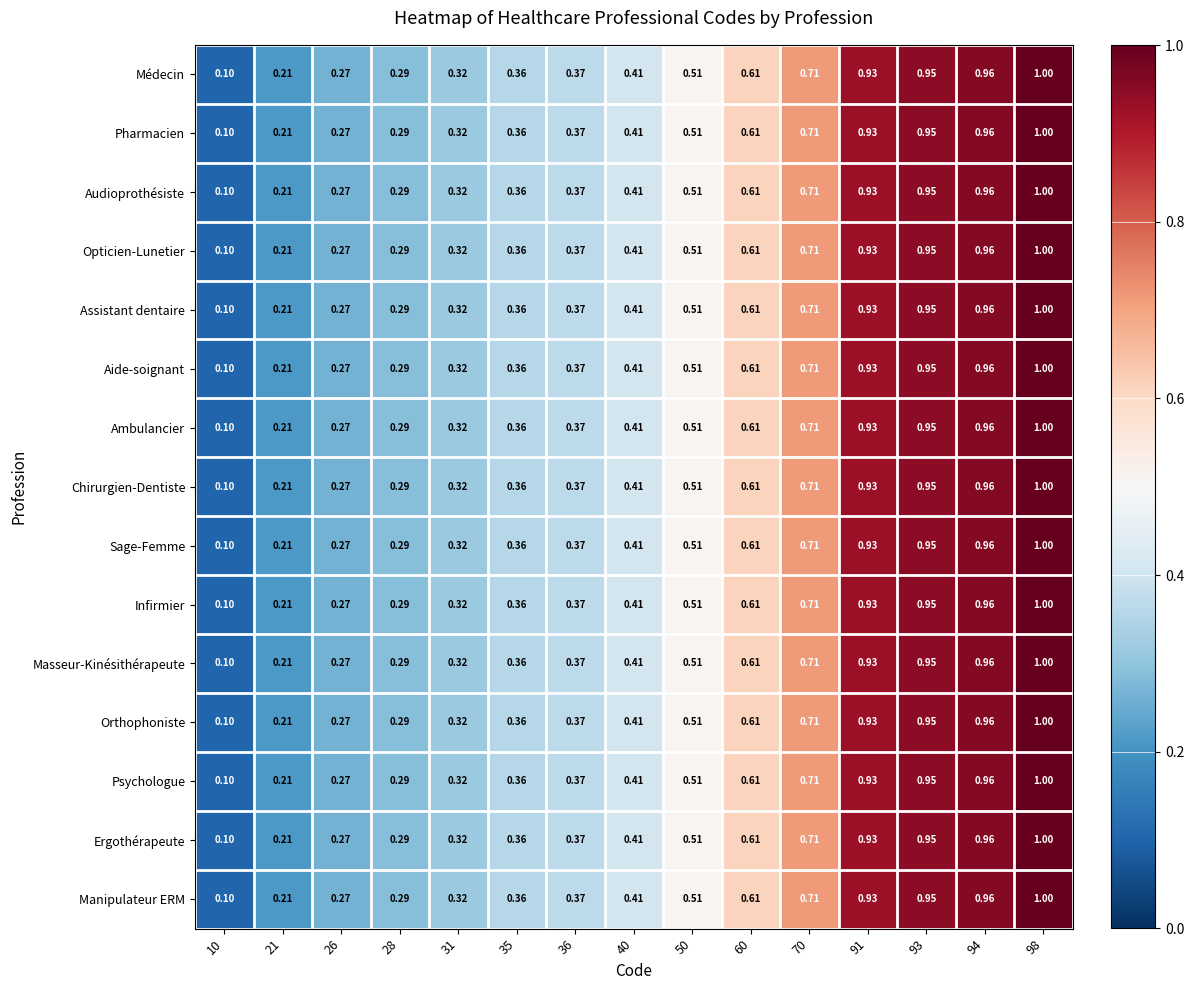

Is the value of Opticien-Lunetier at 35 greater than the value of Masseur-Kinésithérapeute at 10?

Yes